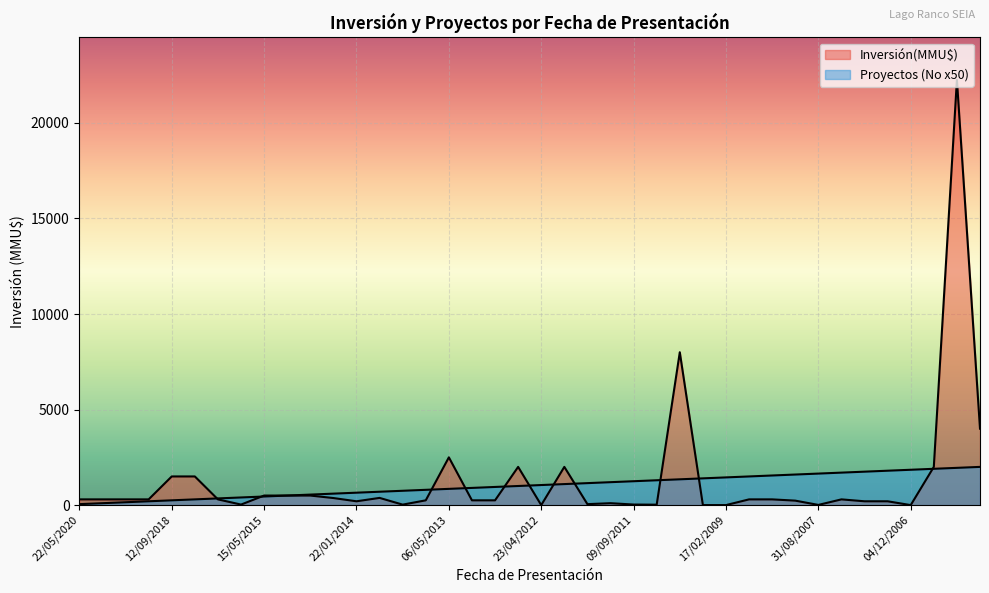

What is the label of the 32nd point from the left?

08/10/2007